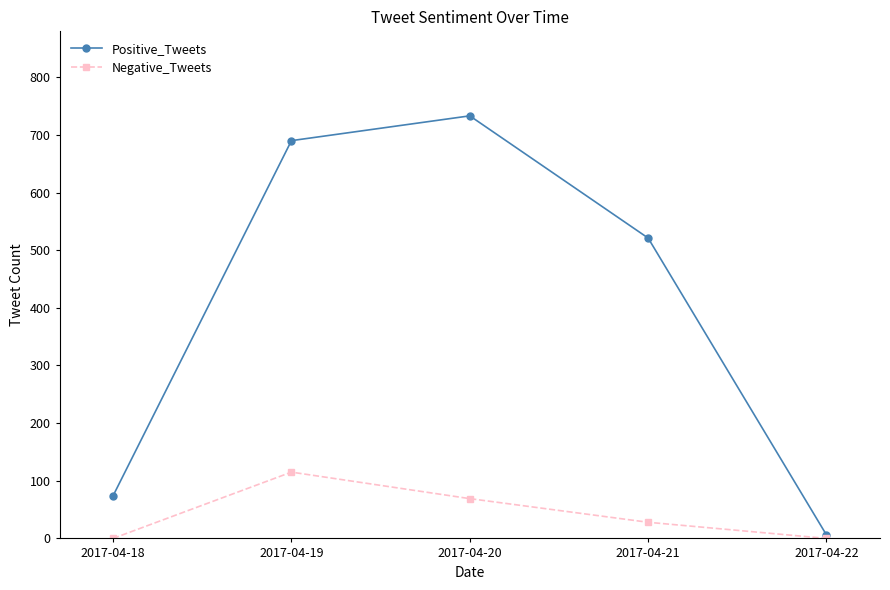

What is the average value of the Negative_Tweets series?

42